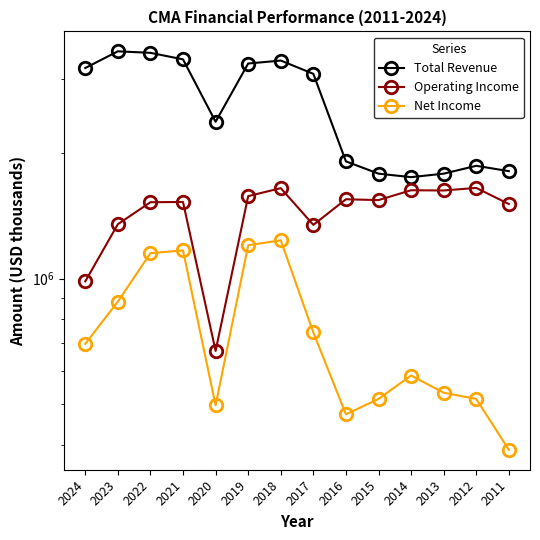

How many lines are shown in the chart?

3